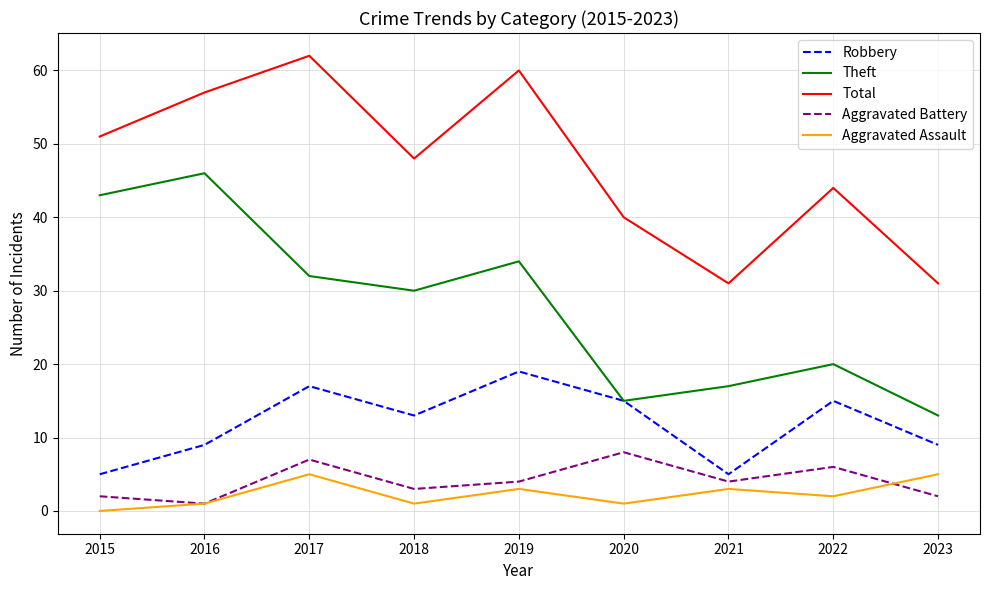

Where is the first local maximum for Aggravated Battery?

2017